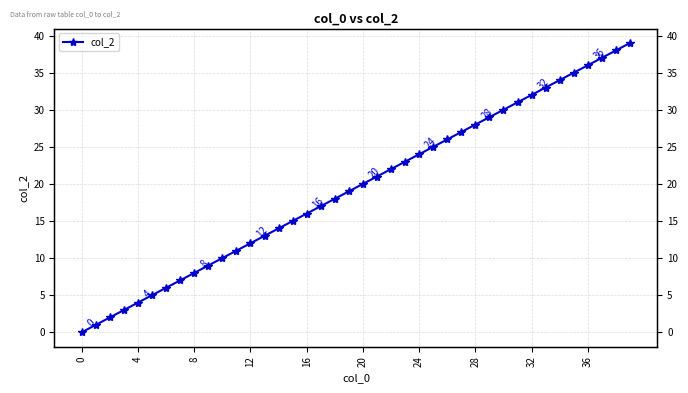

What is the value of the 32nd point from the left?

31